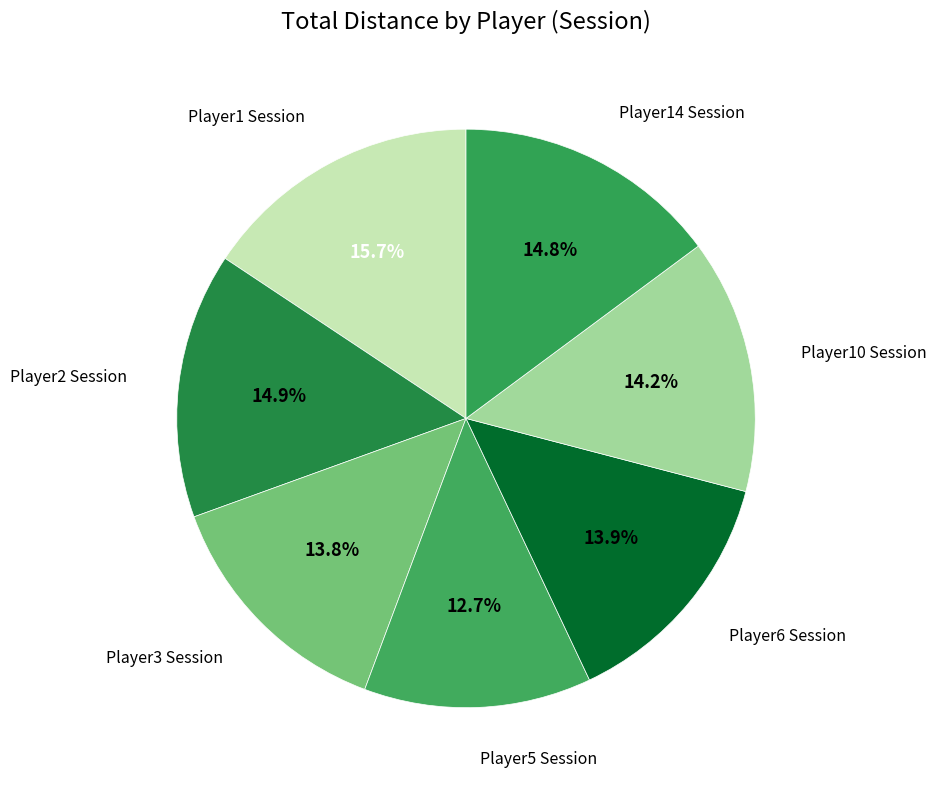

Count the number of slices in the pie.

7